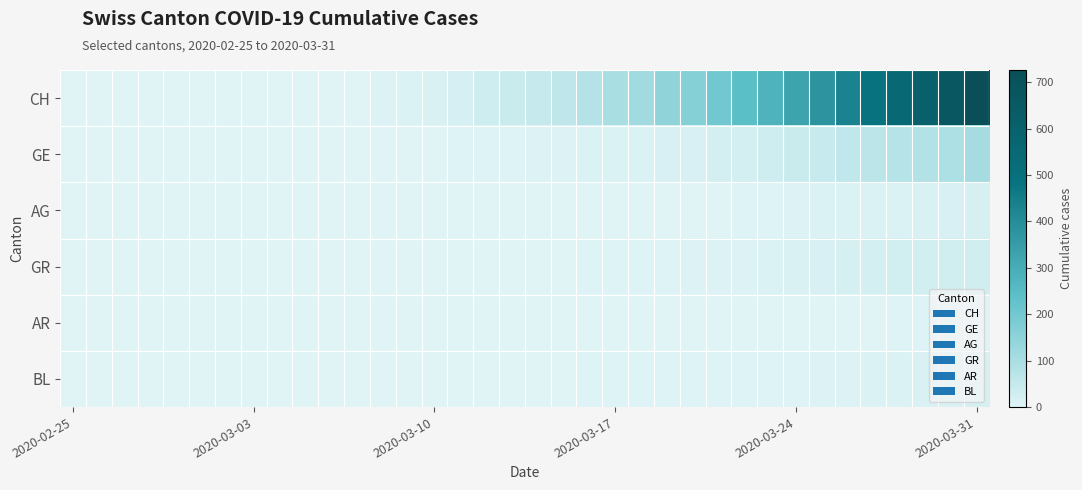

At how many categories does at least one series exceed 571?

3